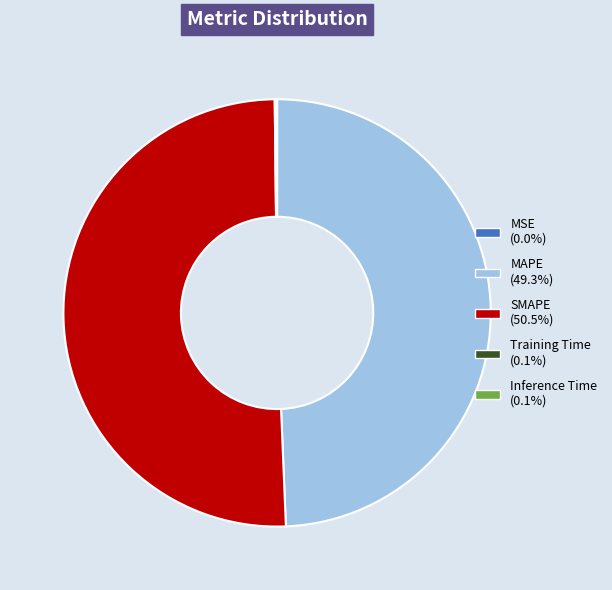

Does SMAPE account for over 50% of the chart?

Yes